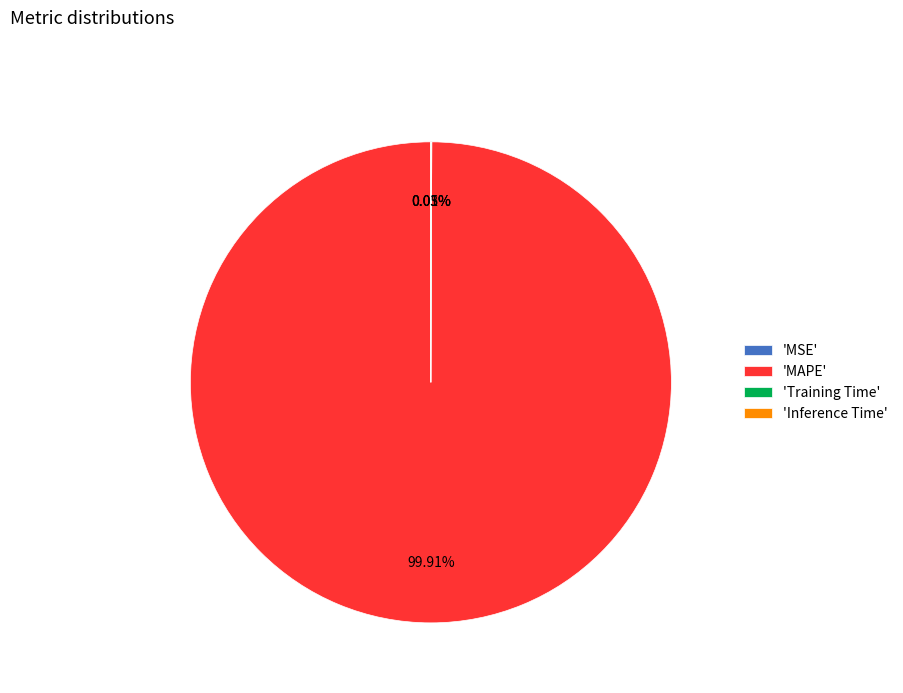

Is there a majority slice in this chart?

Yes